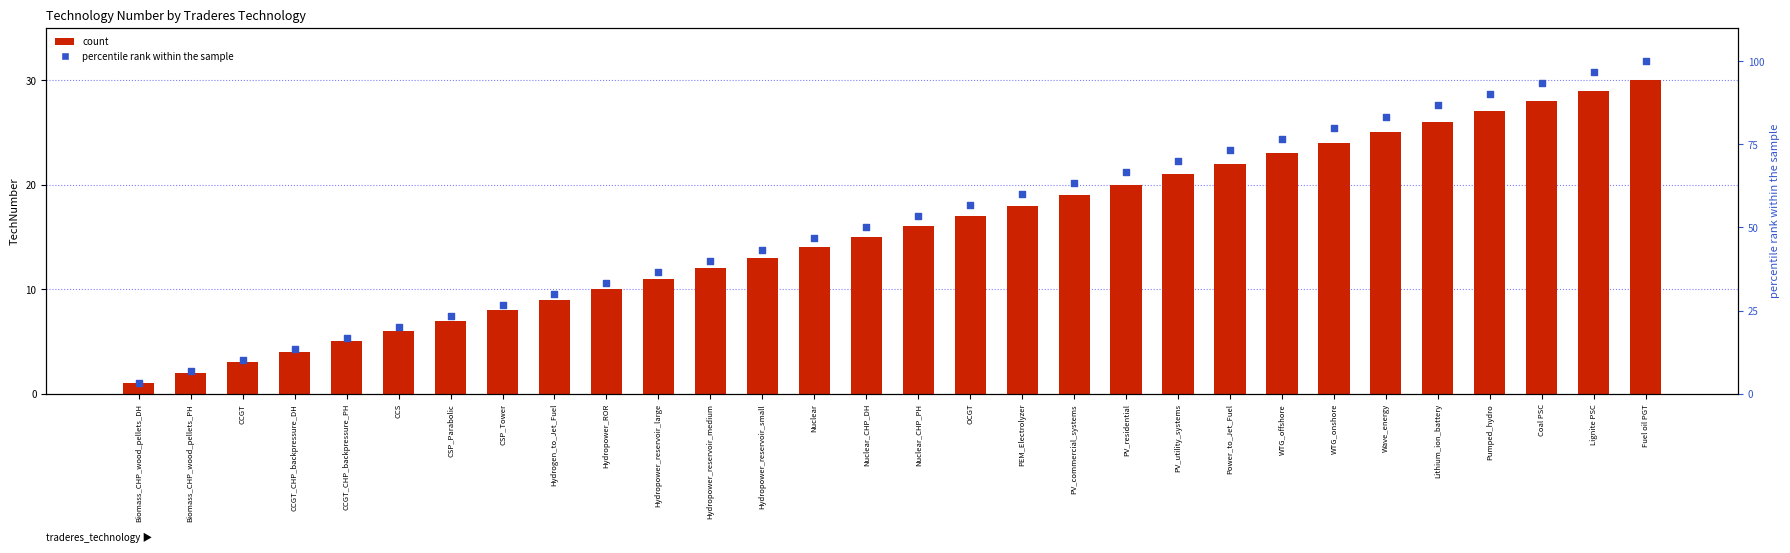

Is the value of percentile rank within the sample at CCGT_CHP_backpressure_PH greater than the value of count at Hydropower_reservoir_large?

Yes